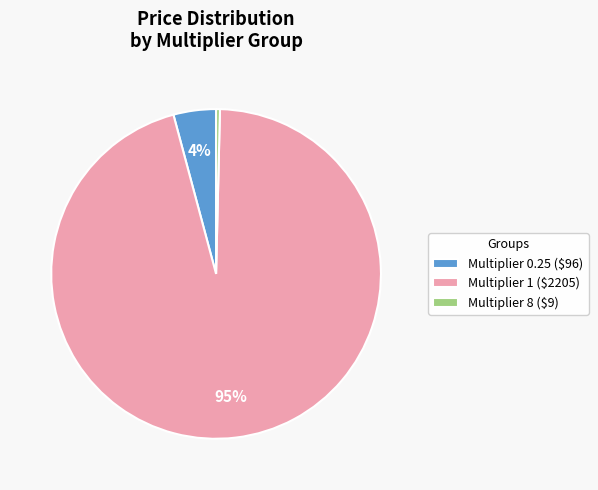

To the nearest percent, what is the average slice percentage?

33%